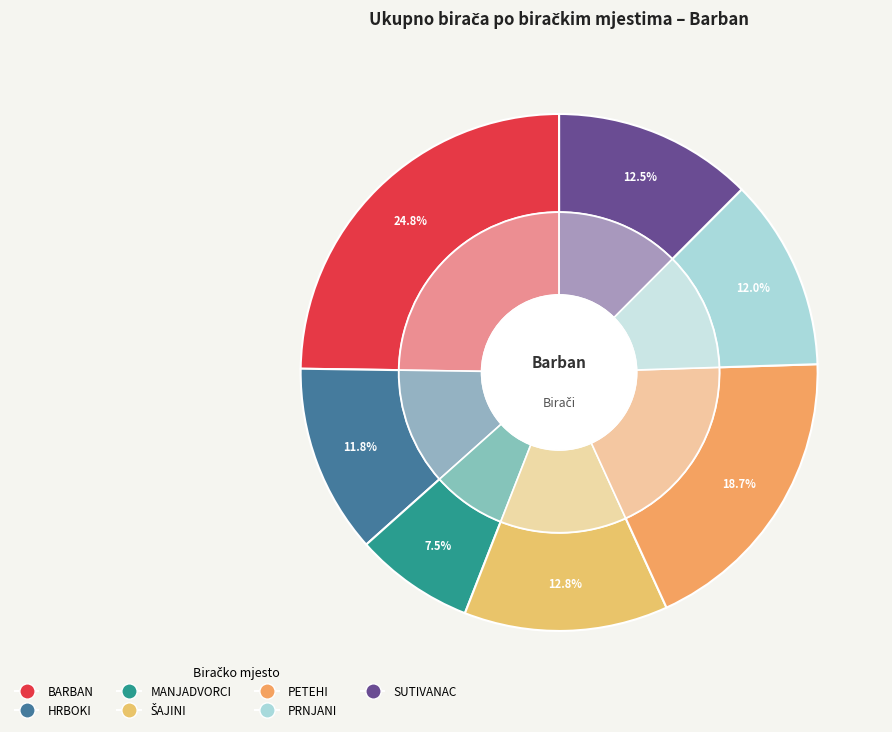

Is it true that MANJADVORCI is 7% of the pie?

True